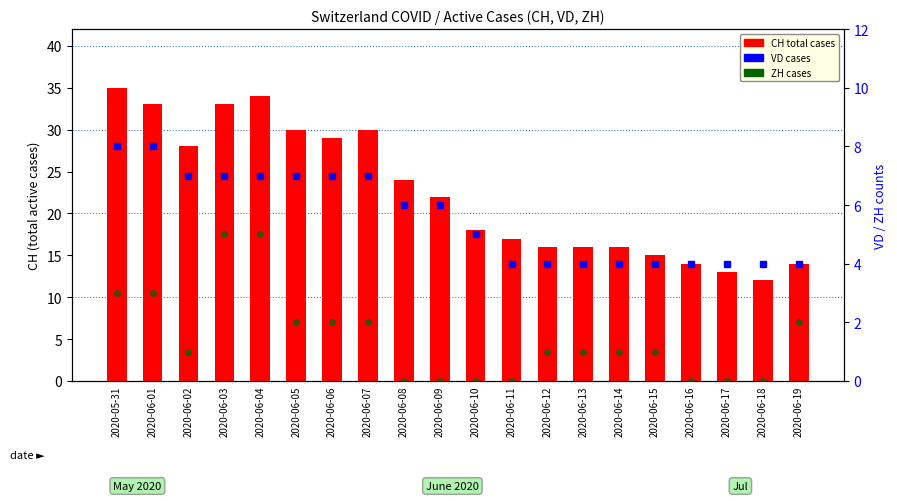

What is the difference between the CH total cases values at 2020-06-14 and 2020-06-10?

2